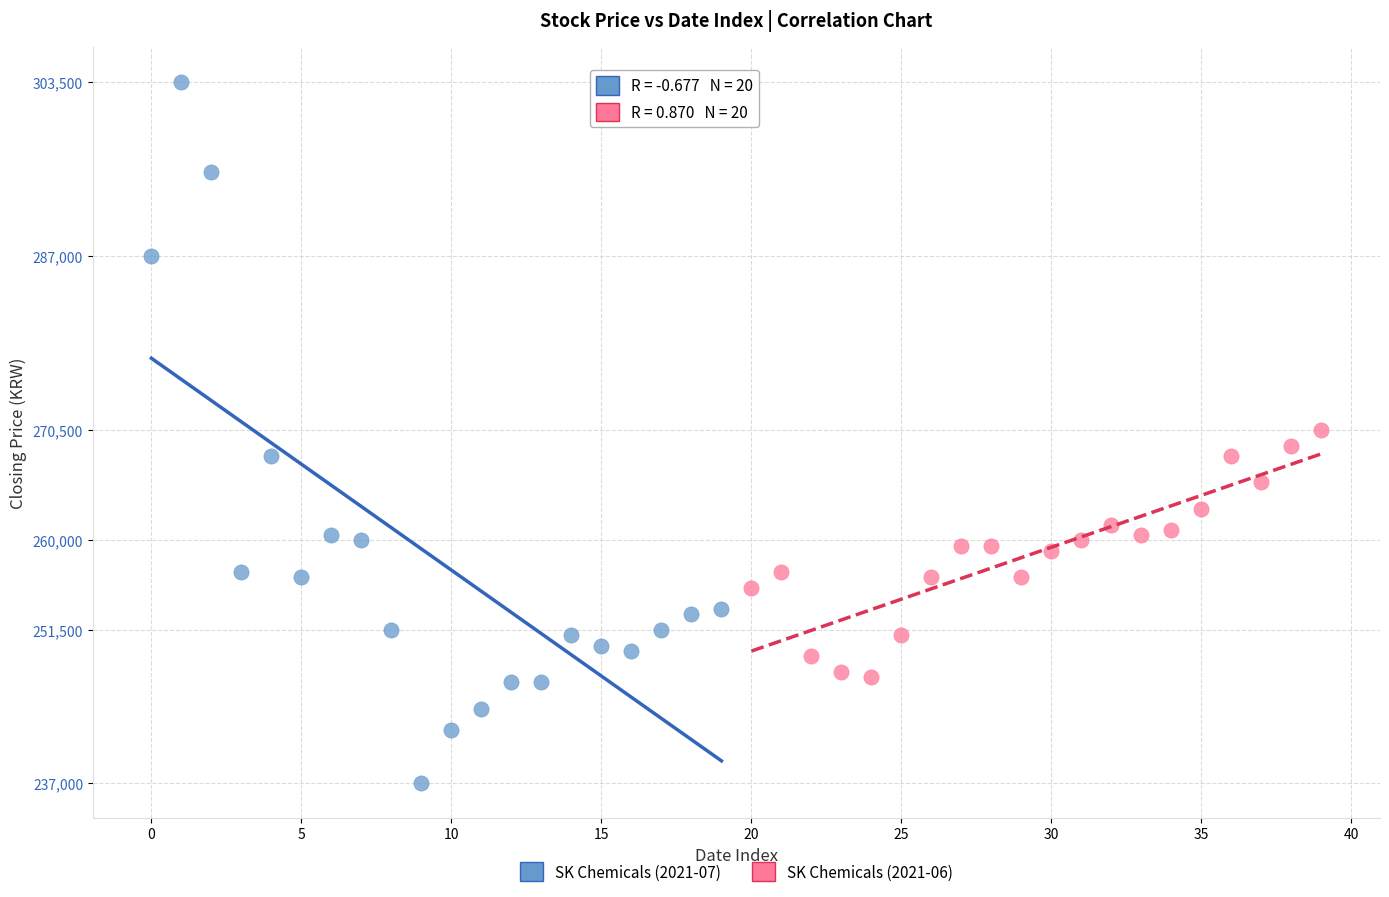

What are all the series names shown in the legend?

SK Chemicals (2021-07), SK Chemicals (2021-06)